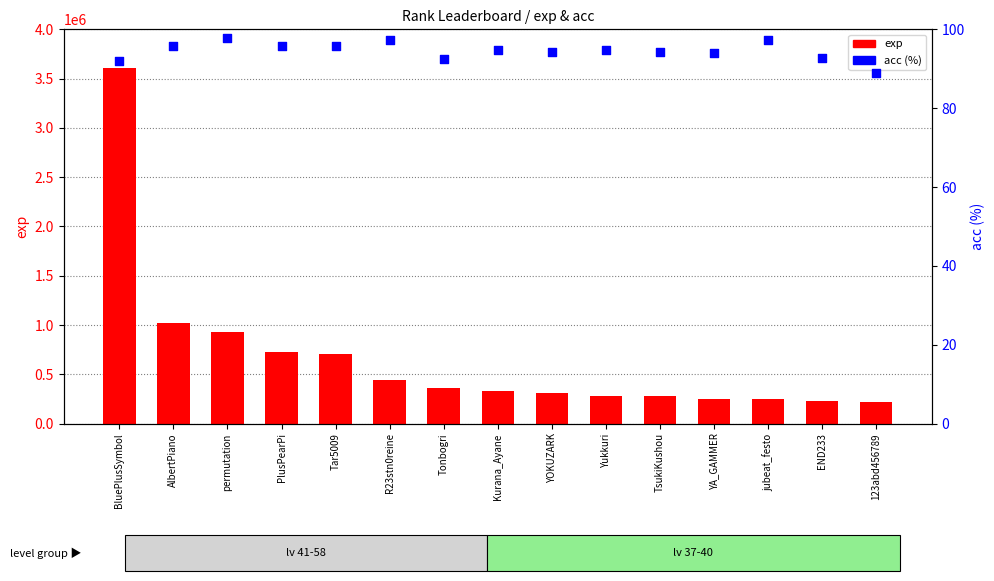

Which series has the largest total across all categories?

exp